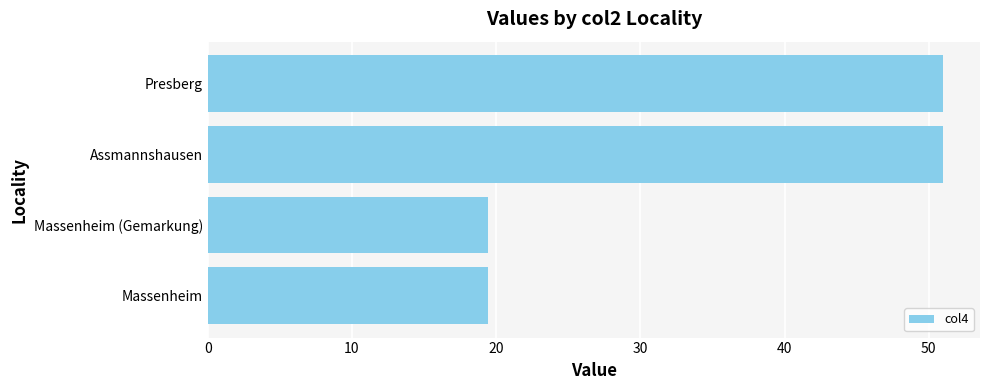

What is the label of the 1st bar from the top?

Presberg